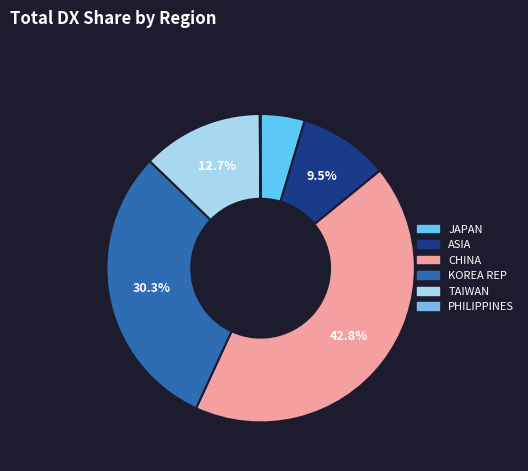

Is it true that PHILIPPINES is 0% of the pie?

True